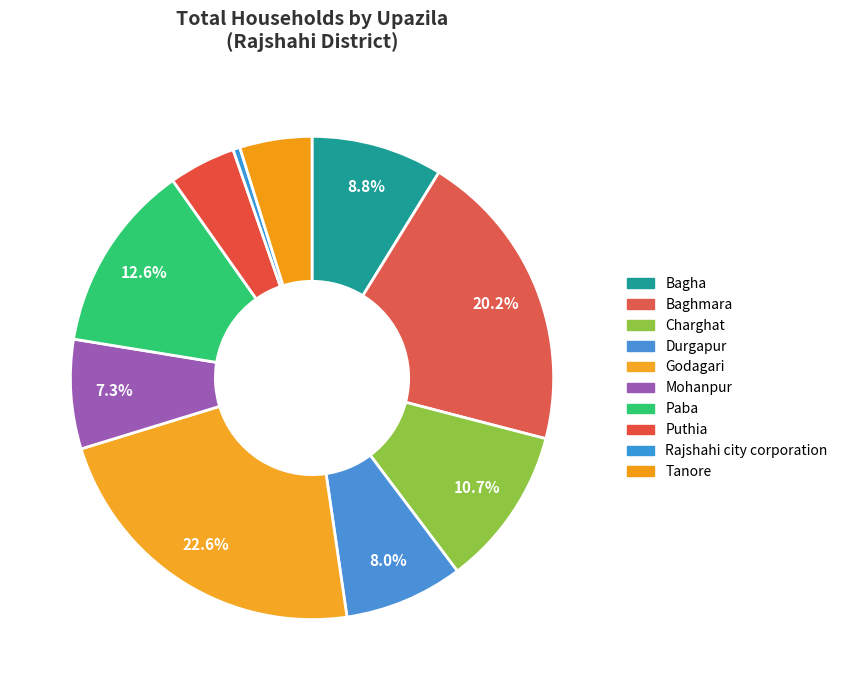

To the nearest percent, what is the difference between the Rajshahi city corporation and Tanore slice percentages?

4%